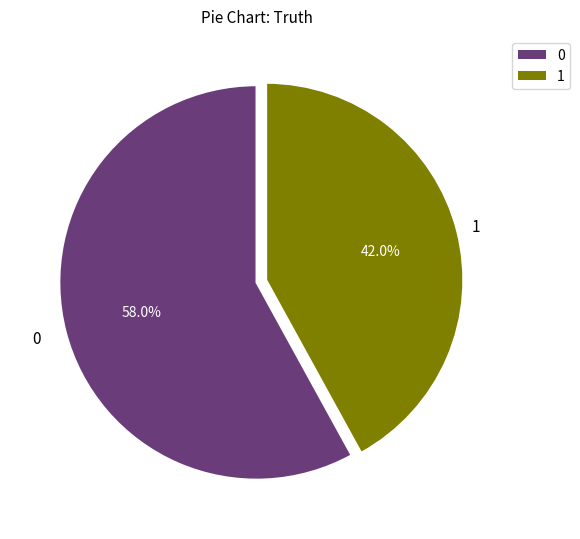

To the nearest percent, what is the difference between the largest and smallest slice percentages?

16%